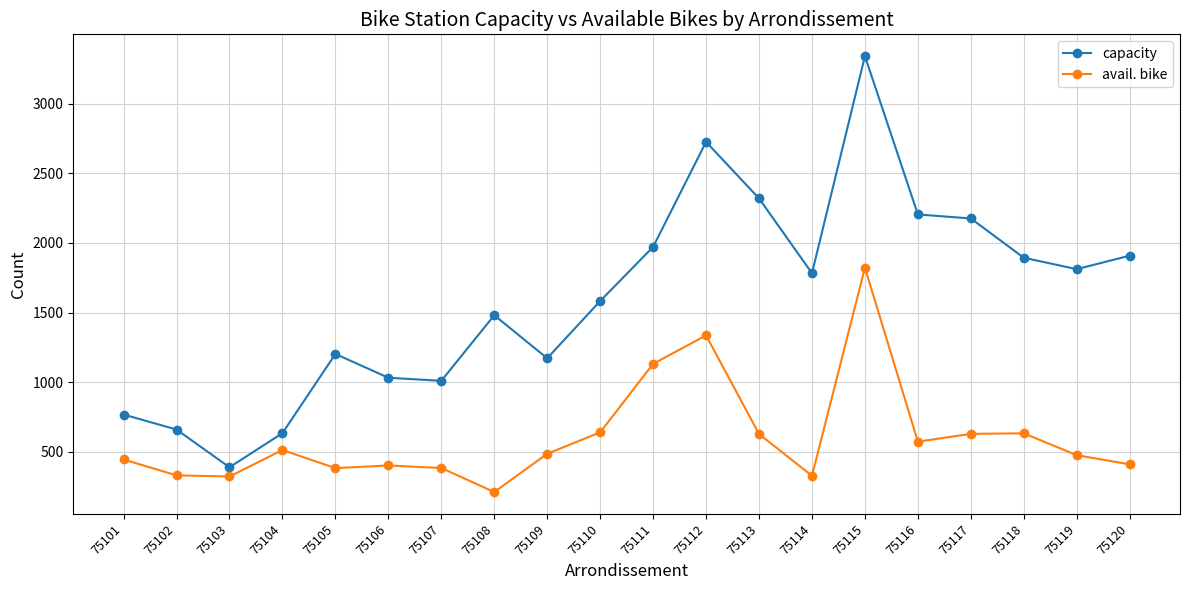

True or false: avail. bike has a value of 1132 at 75111.

True